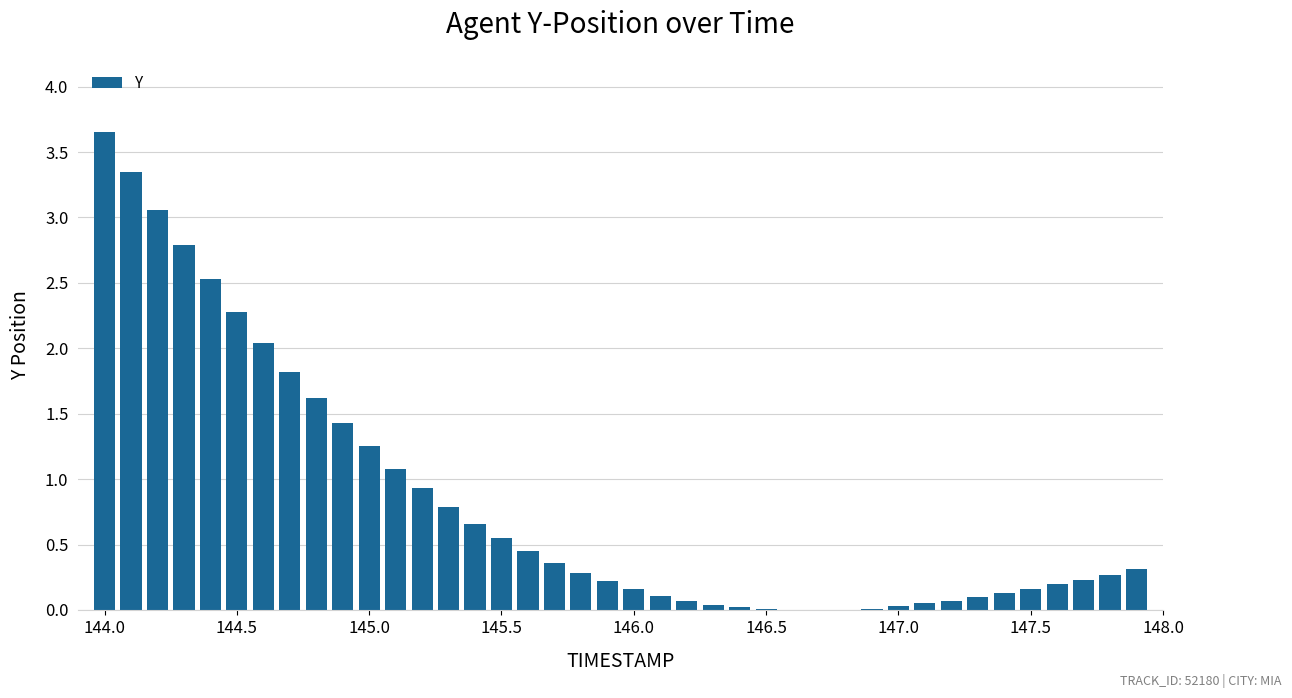

Are the bars horizontal?

No